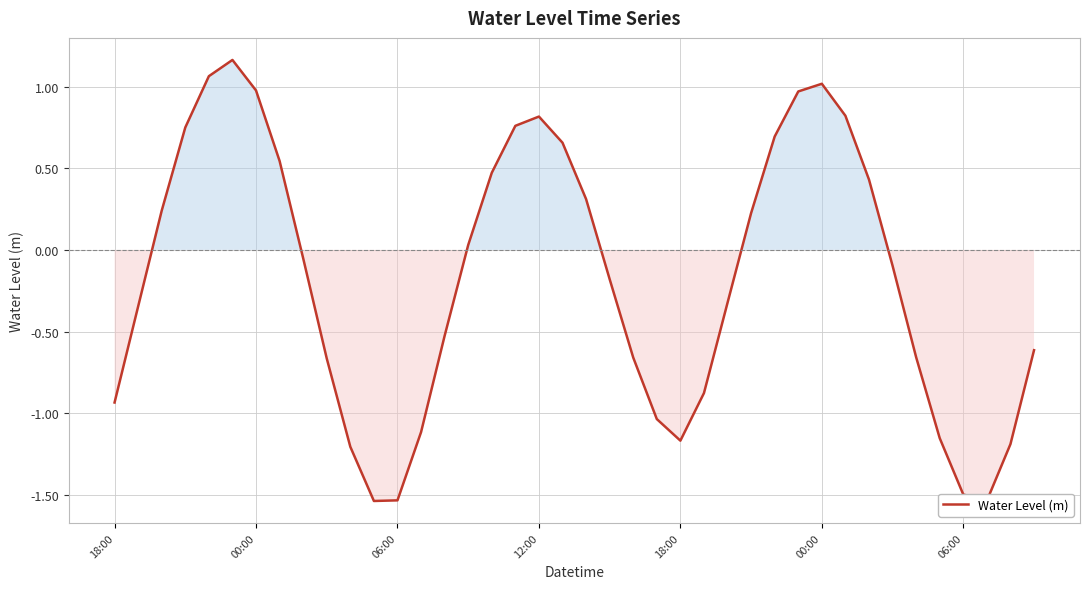

What is the difference between the maximum and minimum values?

2.7